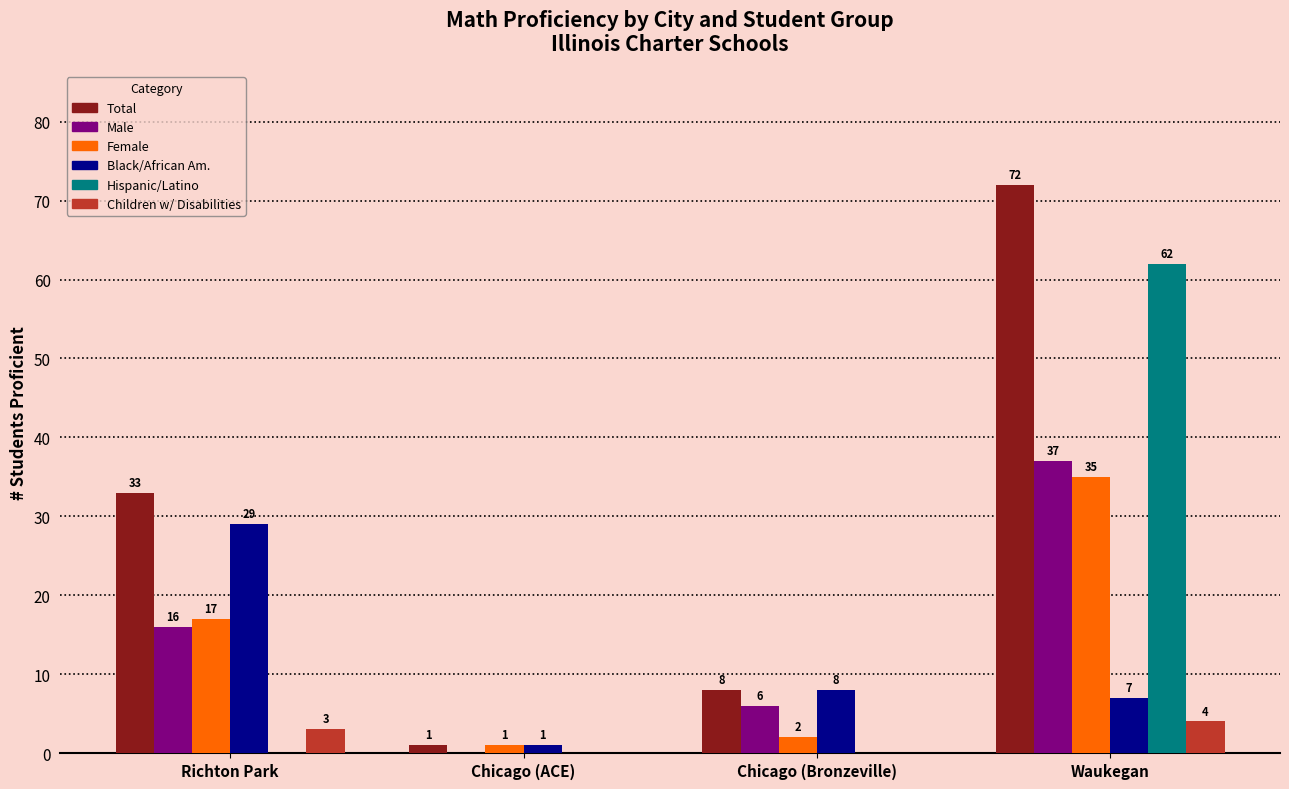

How many categories are shown in the chart?

4